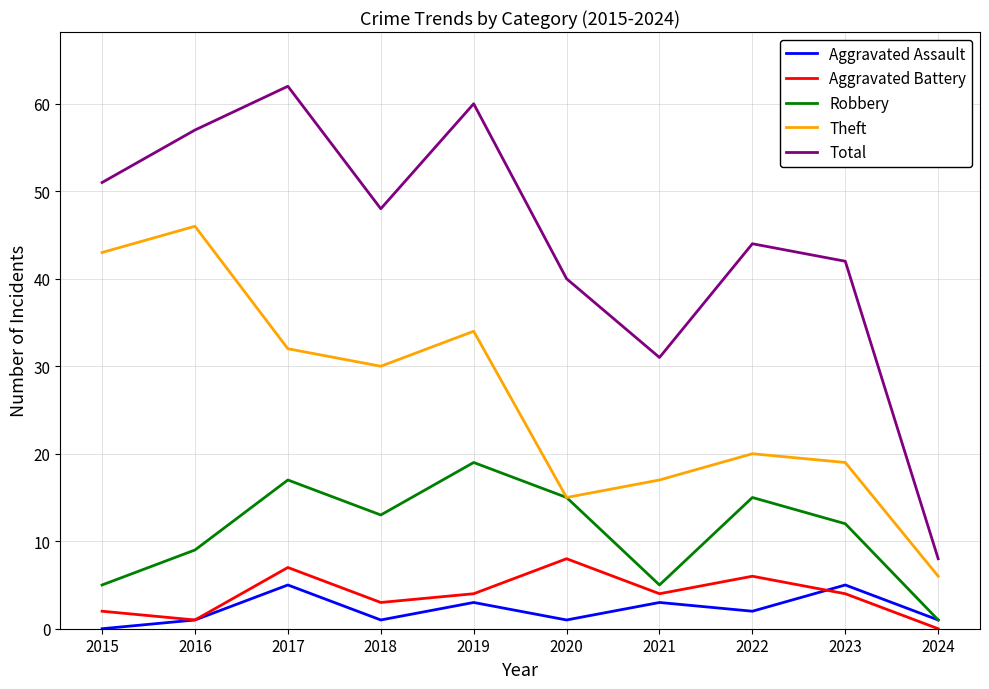

True or false: Aggravated Assault and Theft cross at least once.

False